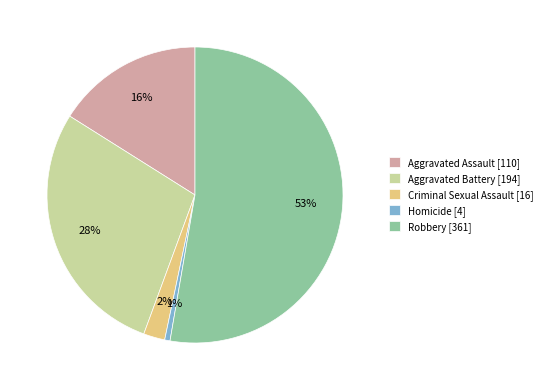

Do Aggravated Assault and Aggravated Battery together represent more than half of the pie?

No